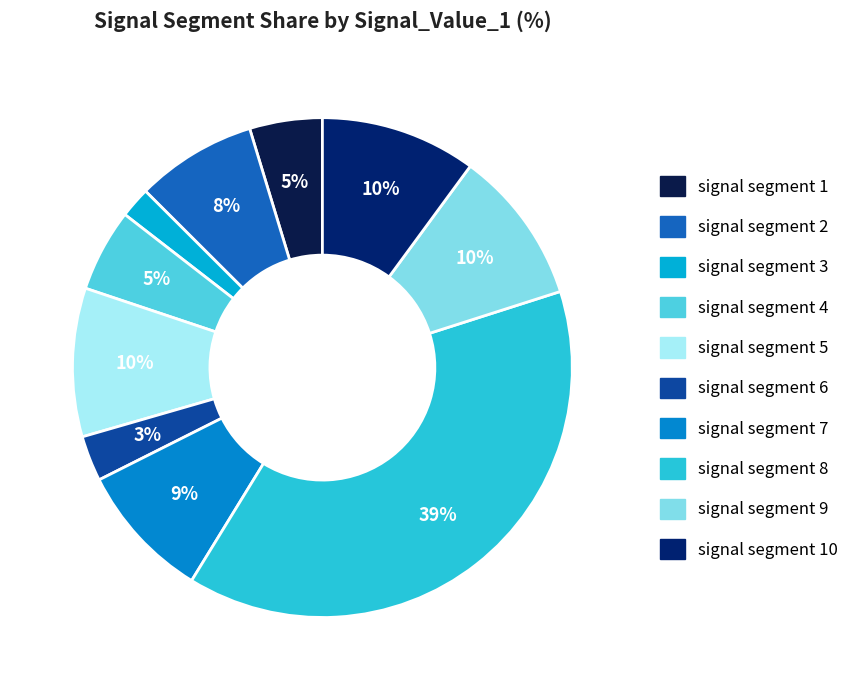

Between signal segment 3 and signal segment 6, which is larger?

signal segment 6